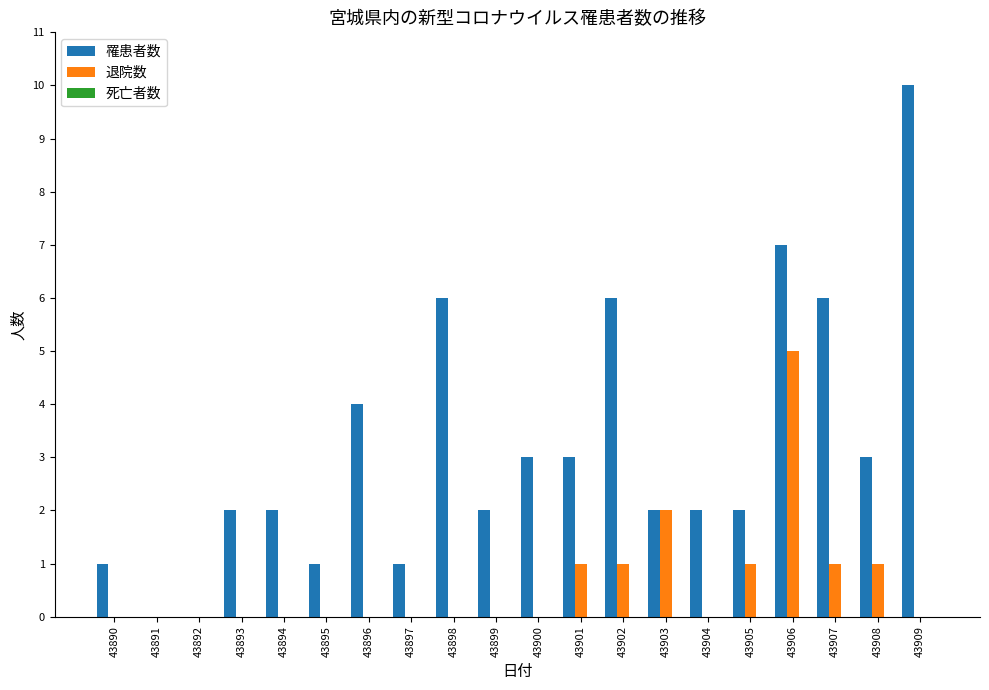

What is the approximate value of 罹患者数 at 43902, to the nearest 10?

10